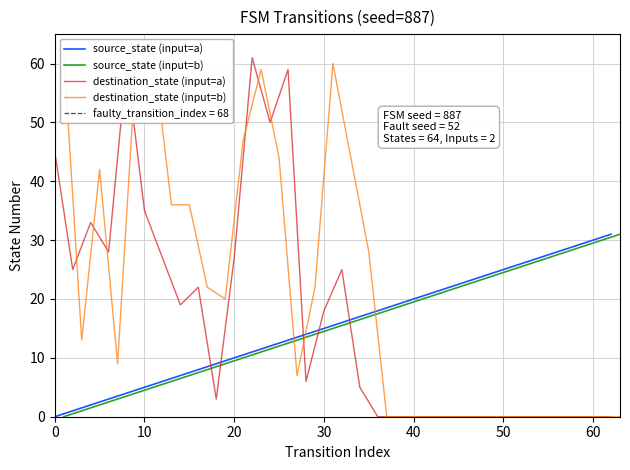

Which series ends up on top after the final intersection of destination_state (input=a) and source_state (input=a)?

source_state (input=a)